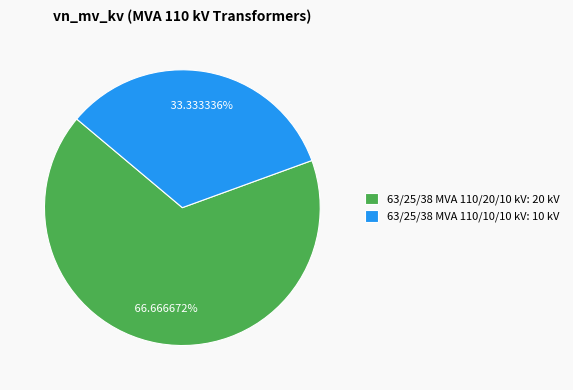

To the nearest percent, what is the difference between the 63/25/38 MVA 110/20/10 kV and 63/25/38 MVA 110/10/10 kV slice percentages?

33%